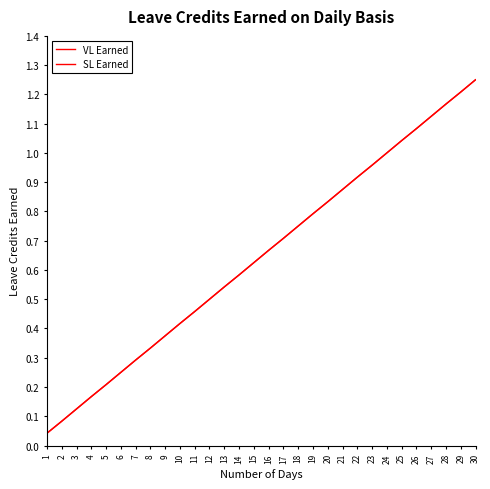

Does the chart display data point markers on the line(s)?

No